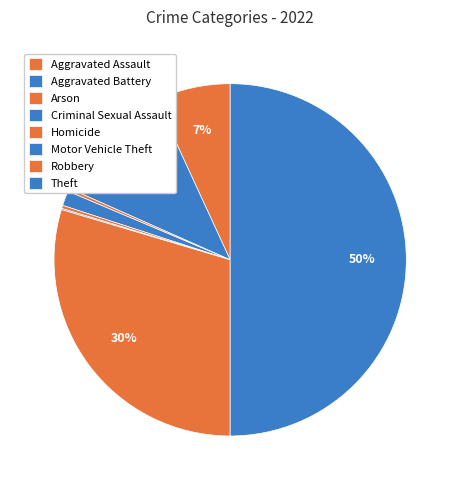

Rank the categories by value from highest to lowest.

Theft, Robbery, Aggravated Battery, Aggravated Assault, Criminal Sexual Assault, Arson, Homicide, Motor Vehicle Theft